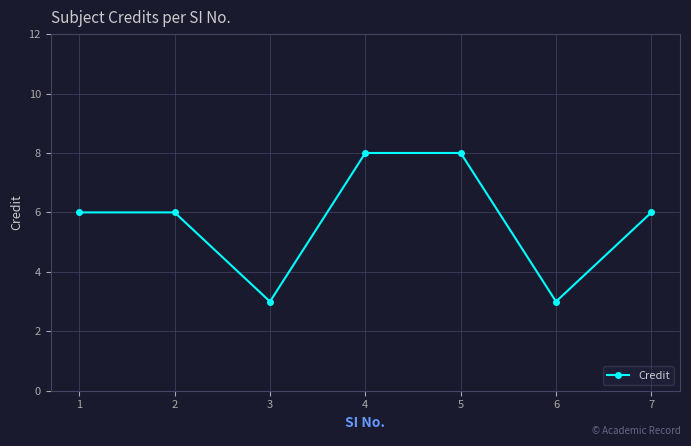

What is the smallest value displayed?

3